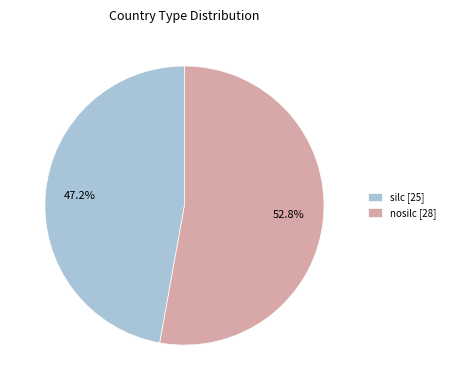

To the nearest percent, what is the average slice percentage?

50%